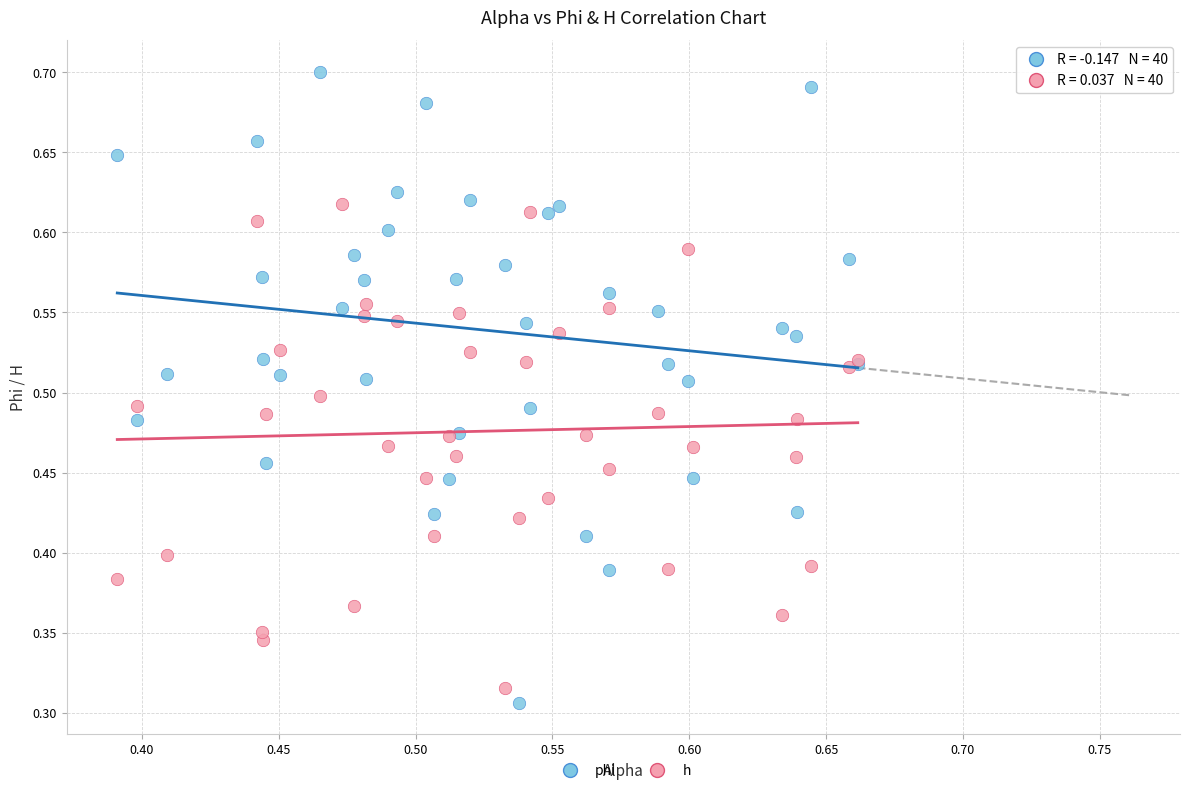

Which series has the largest Y range (max minus min)?

phi